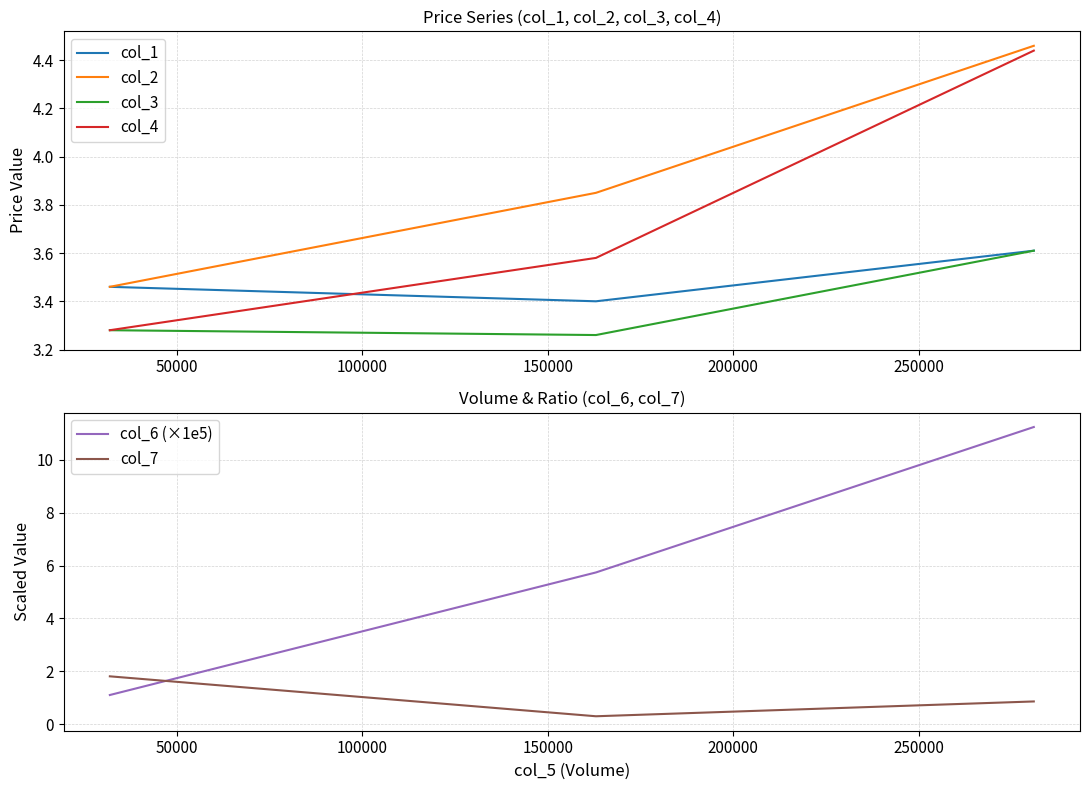

What is the lowest value of the col_1 series?

3.4